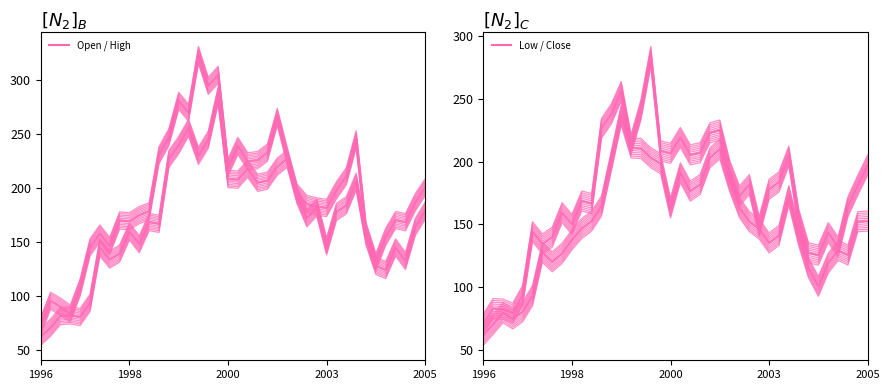

How many data points in High are above 186?

20